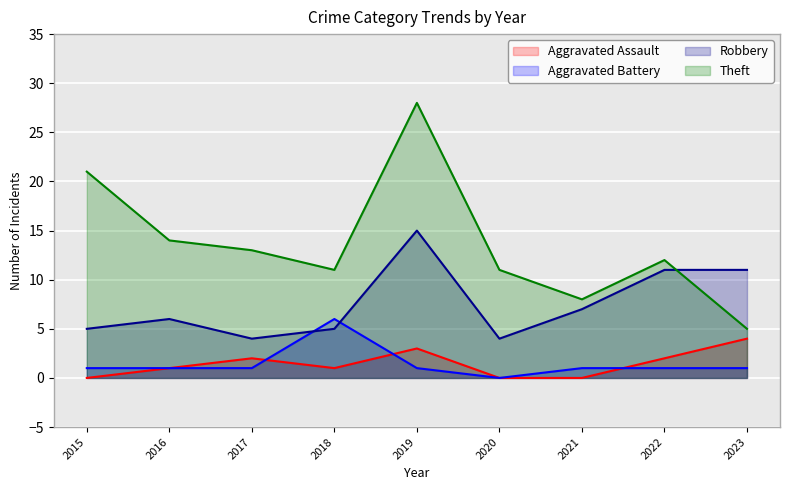

The Theft series shows 14 at 2016. True or false?

True